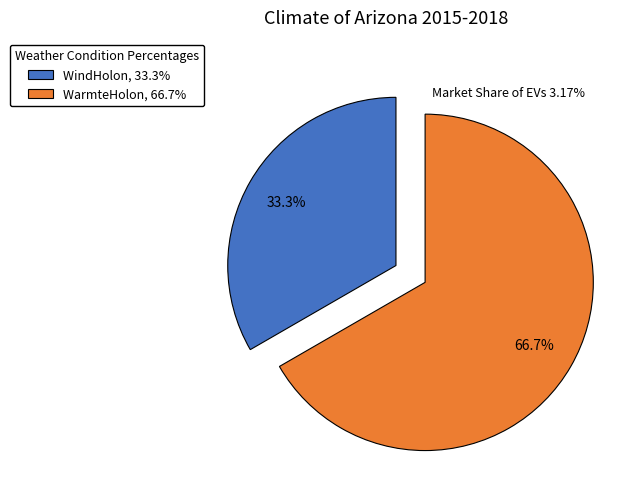

Which slice is the smallest?

WindHolon